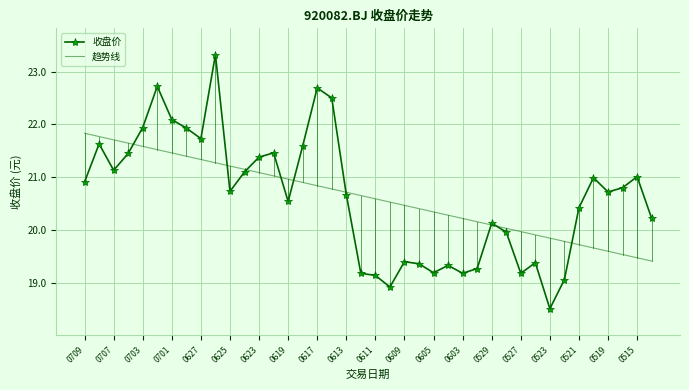

In 收盘价, how many points are higher than both neighbors (excluding endpoints)?

11